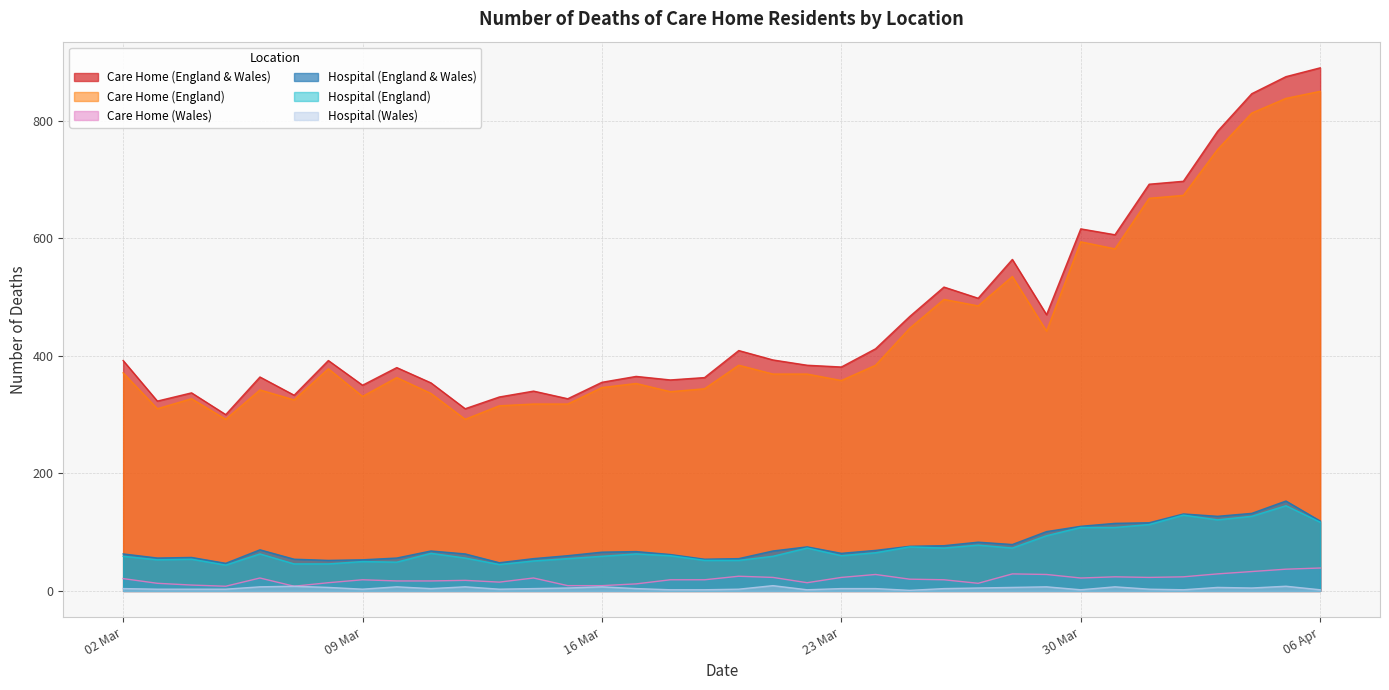

Rank the series by their maximum value, from lowest to highest.

Hospital (Wales), Care Home (Wales), Hospital (England), Hospital (England & Wales), Care Home (England), Care Home (England & Wales)